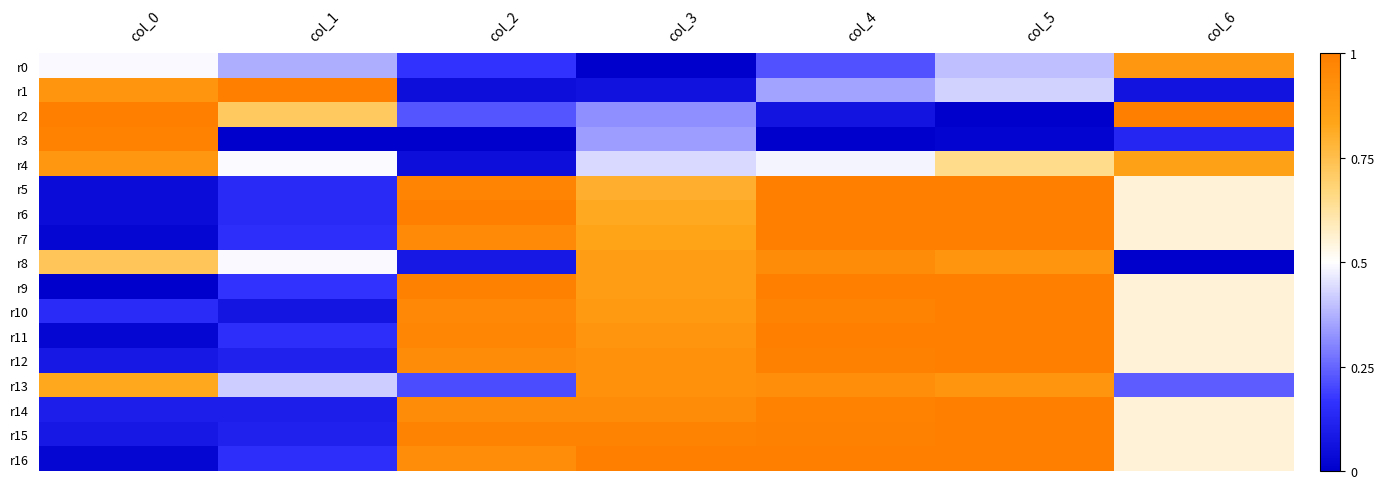

Which series has the largest total across all categories?

r15